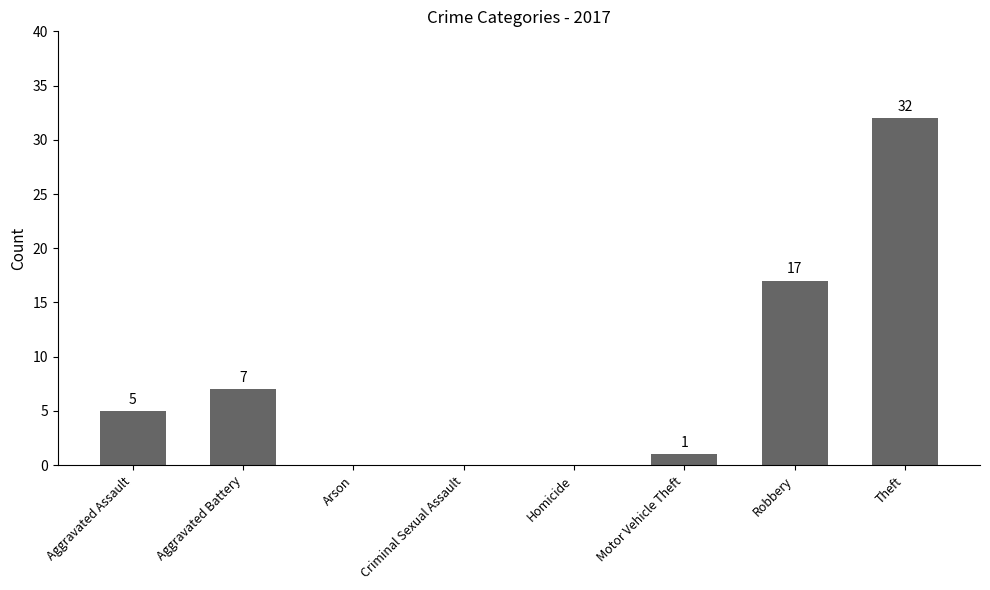

Which label corresponds to the largest value in the chart?

Theft